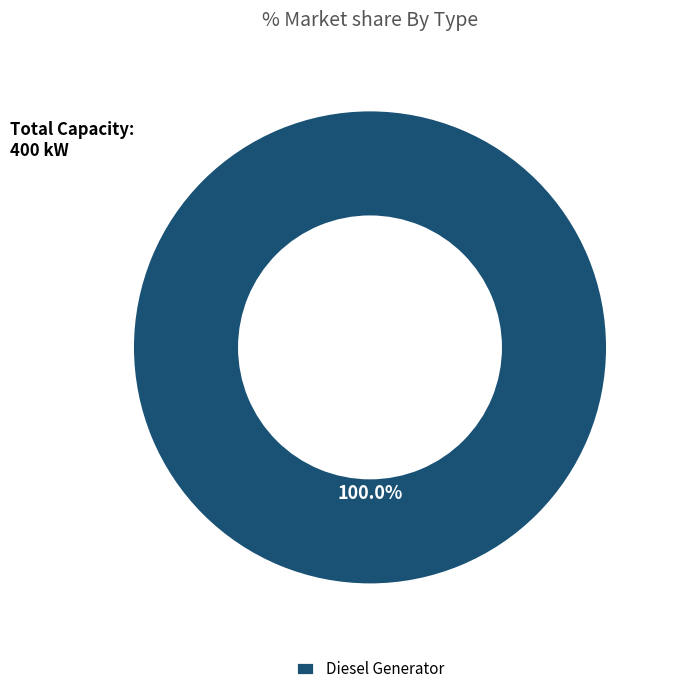

Is there a majority slice in this chart?

Yes